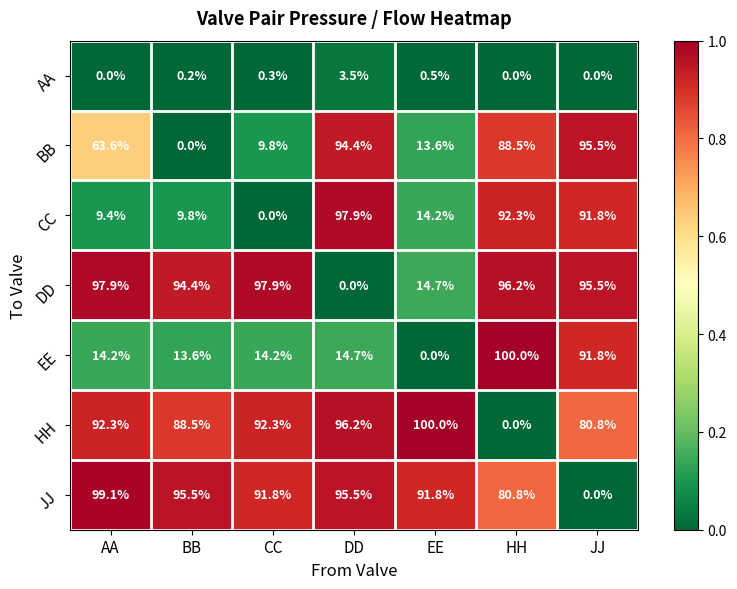

List the labels in order of BB value, smallest first.

BB, CC, EE, AA, HH, DD, JJ